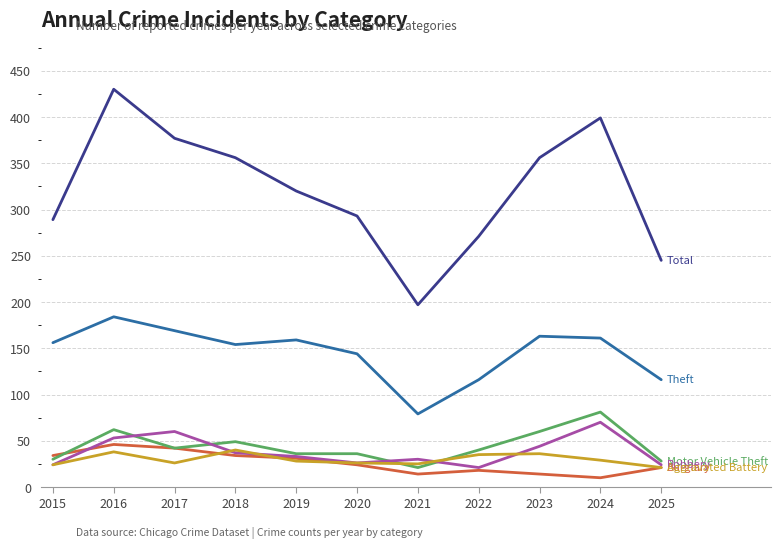

Count the number of data series in this chart.

6